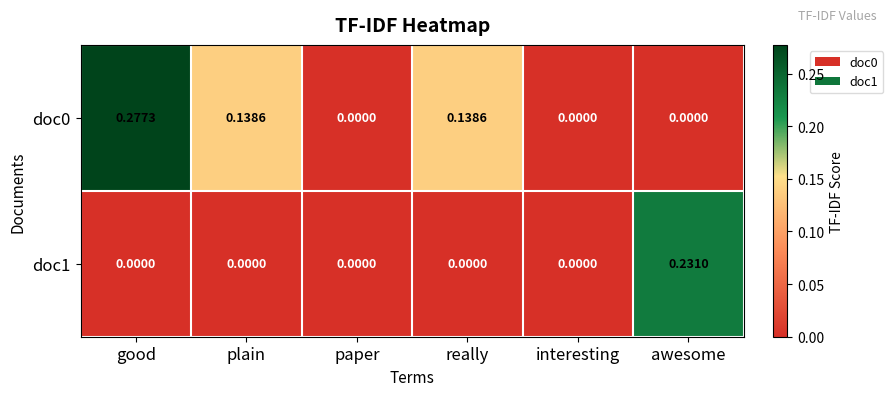

Which series has the largest total across all categories?

doc0